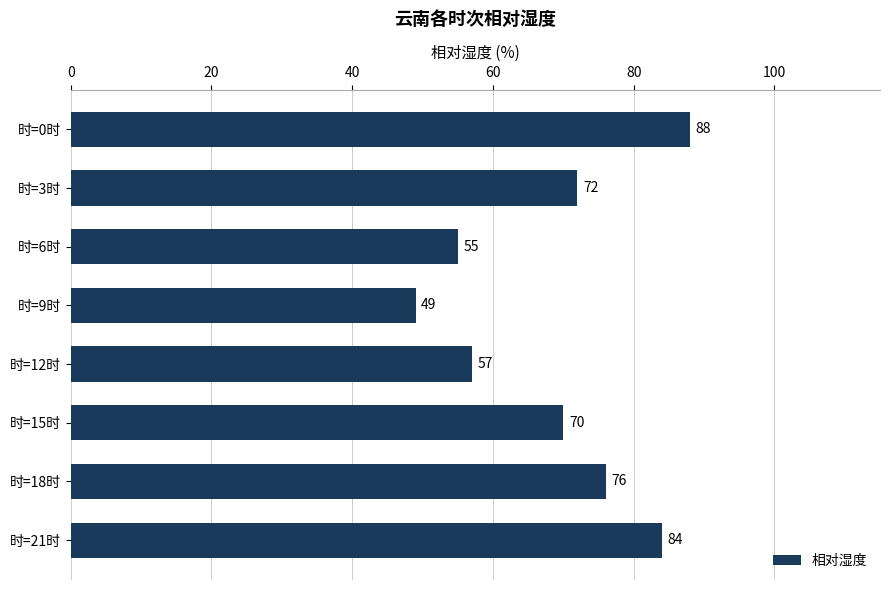

What is the maximum value shown in the chart?

88